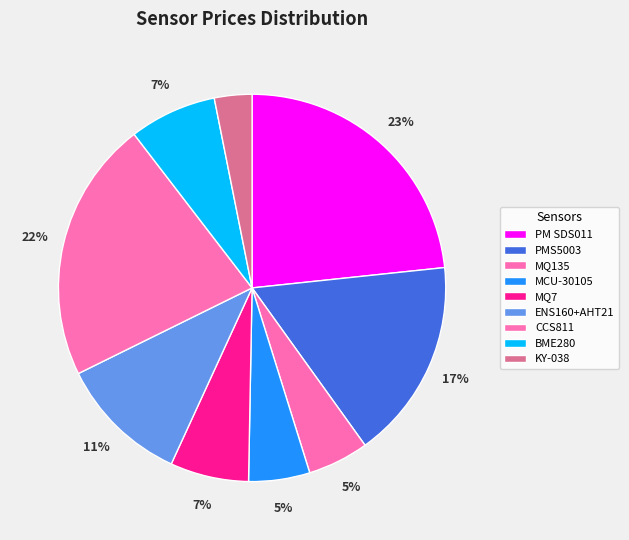

How many segments does this pie chart have?

9